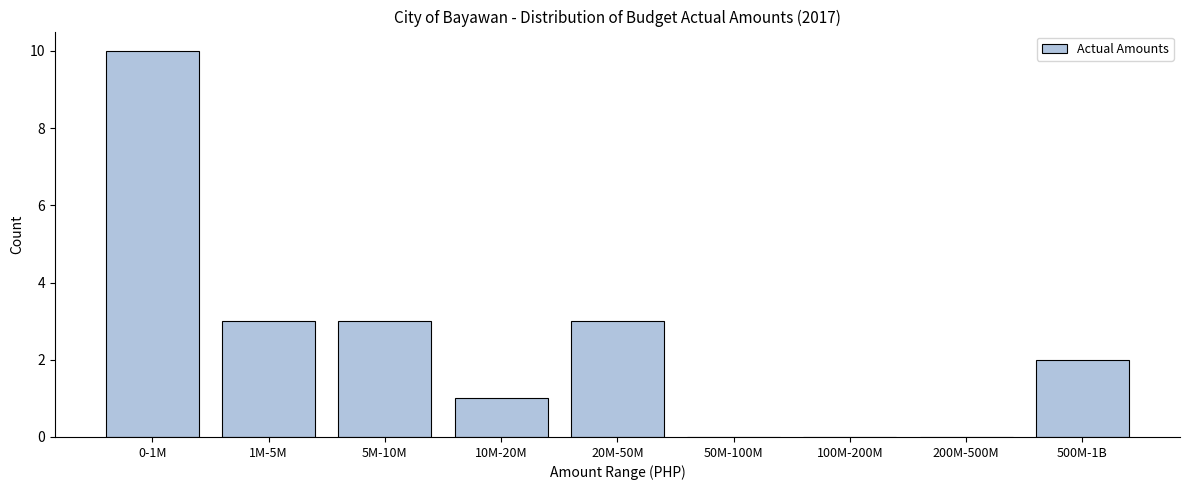

Reading left to right, list all the values displayed in this chart.

0-1M=10	1M-5M=3	5M-10M=3	10M-20M=1	20M-50M=3	50M-100M=0	100M-200M=0	200M-500M=0	500M-1B=2